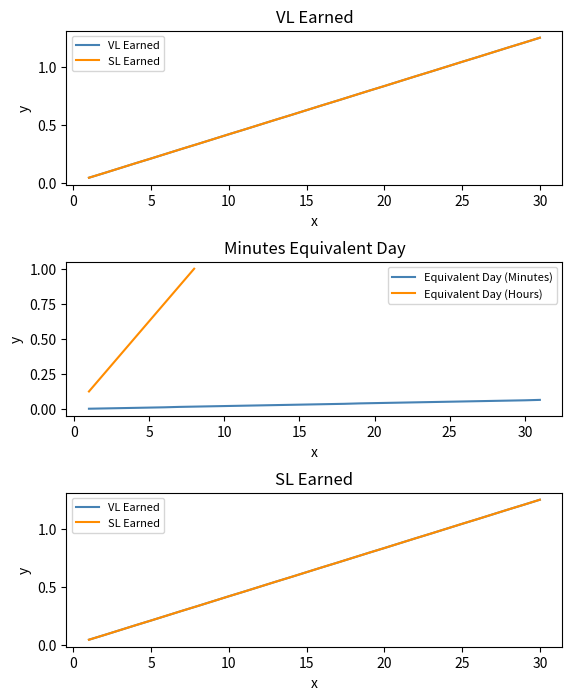

Which series has the largest total across all categories?

VL EARNED